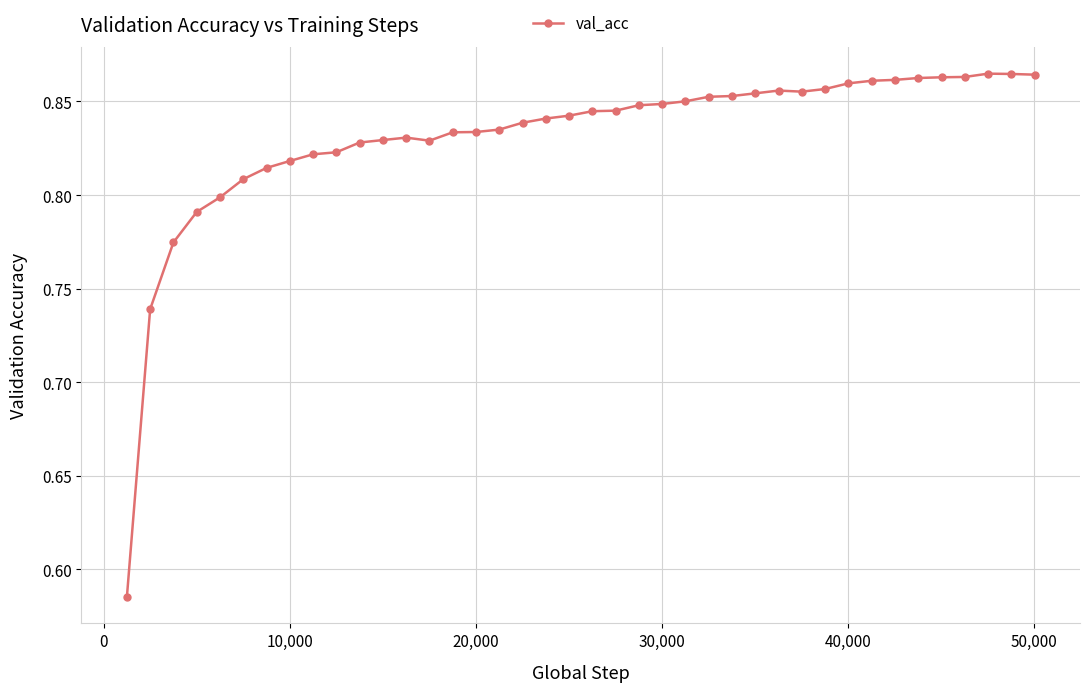

True or false: the data has more than 0 interior local peaks.

True